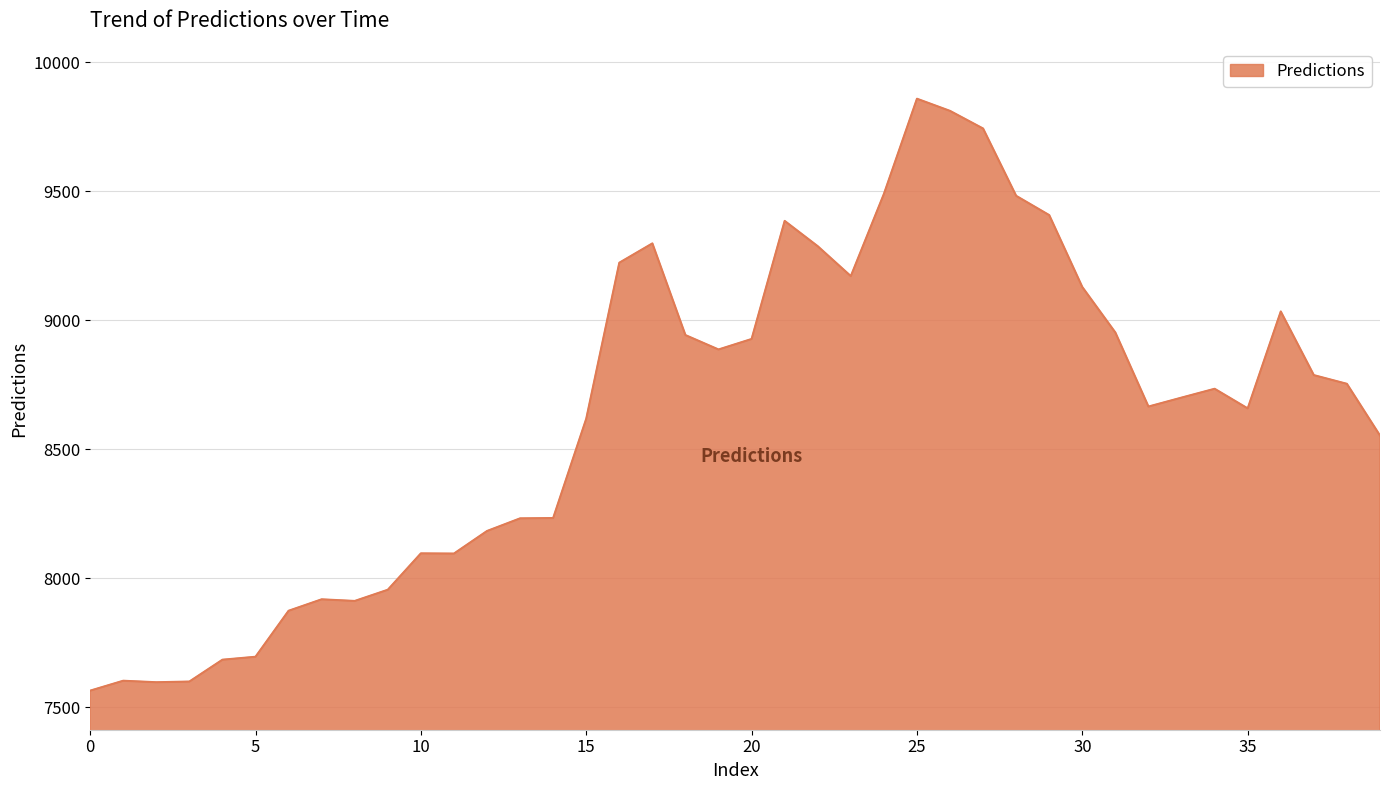

What is the smallest value displayed?

7565.0